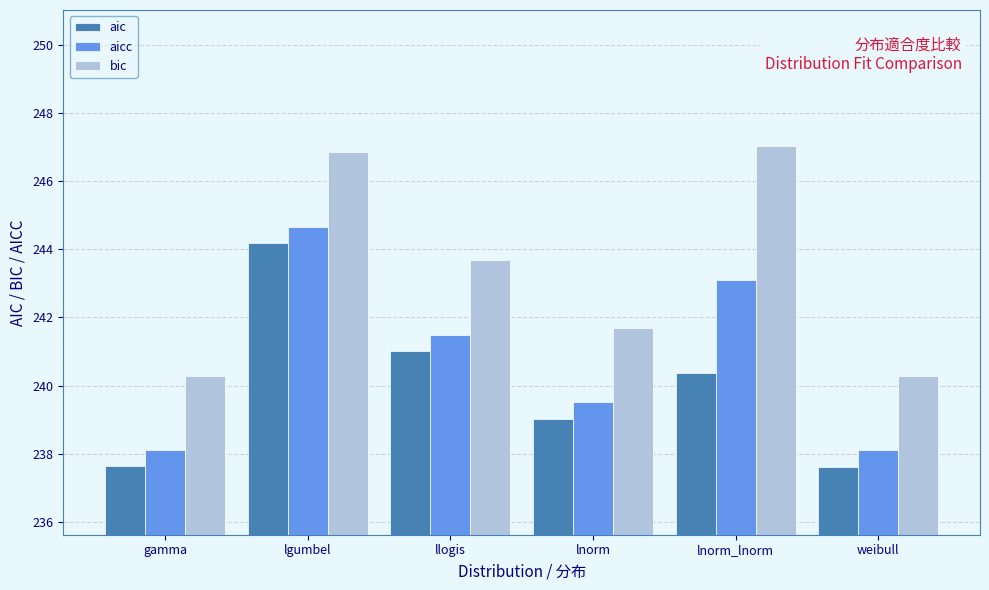

Are the bars grouped side by side (vs. stacked)?

Yes